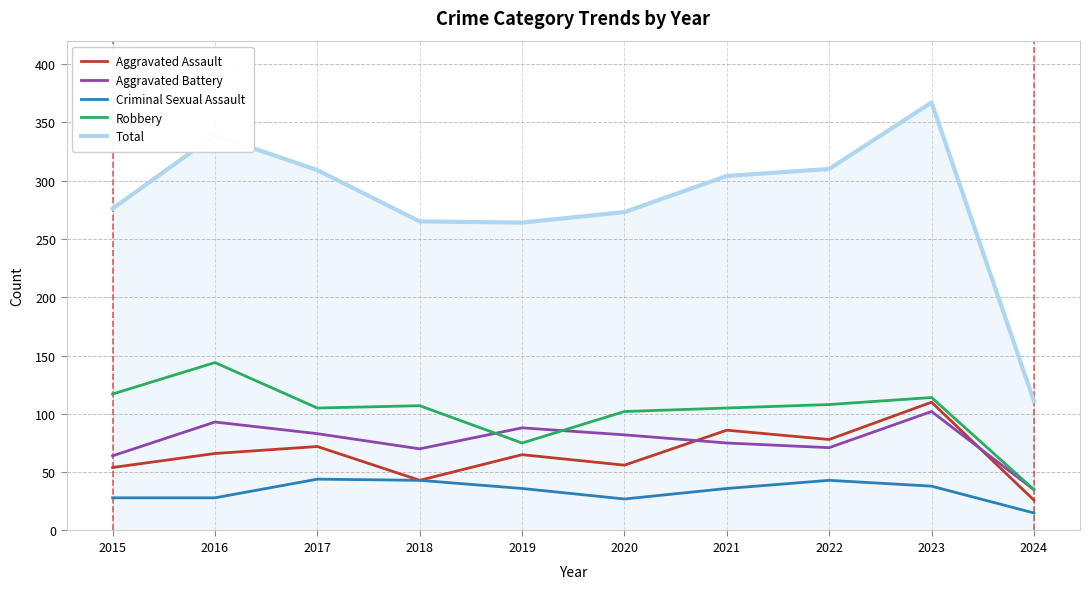

The value of Aggravated Battery at 2021 is 101. True or false?

False